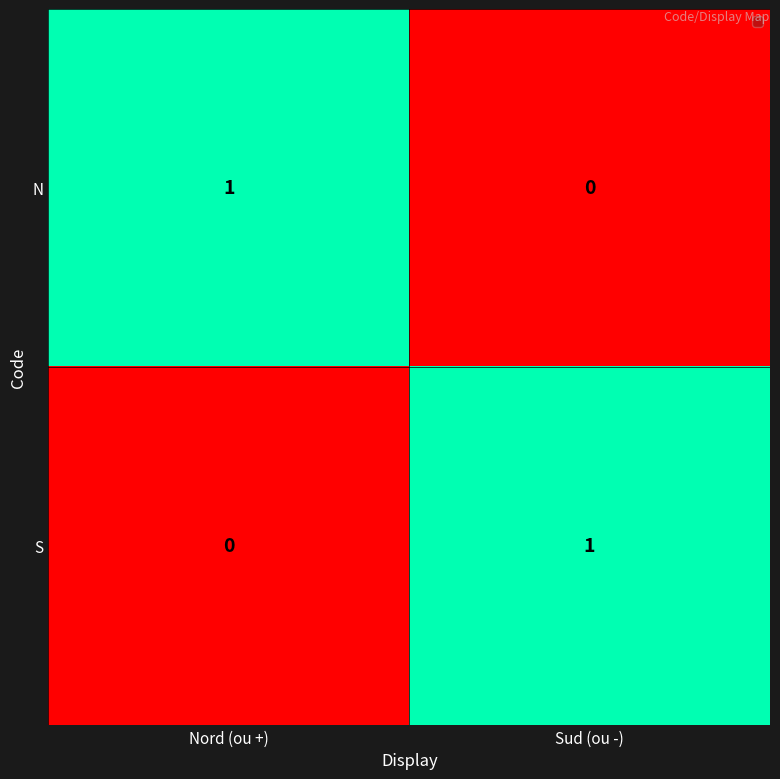

Where is N nearest to the value 0?

Sud (ou -)